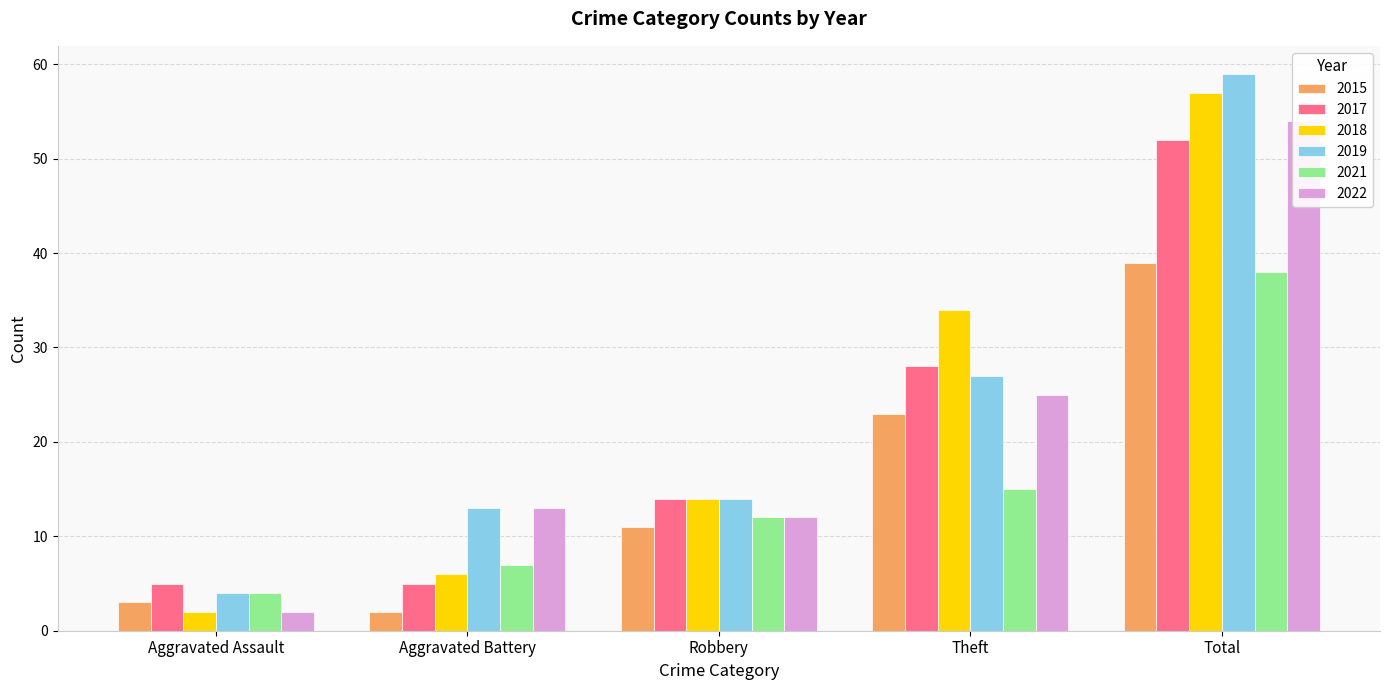

What is the label of the 4th bar from the left?

Theft